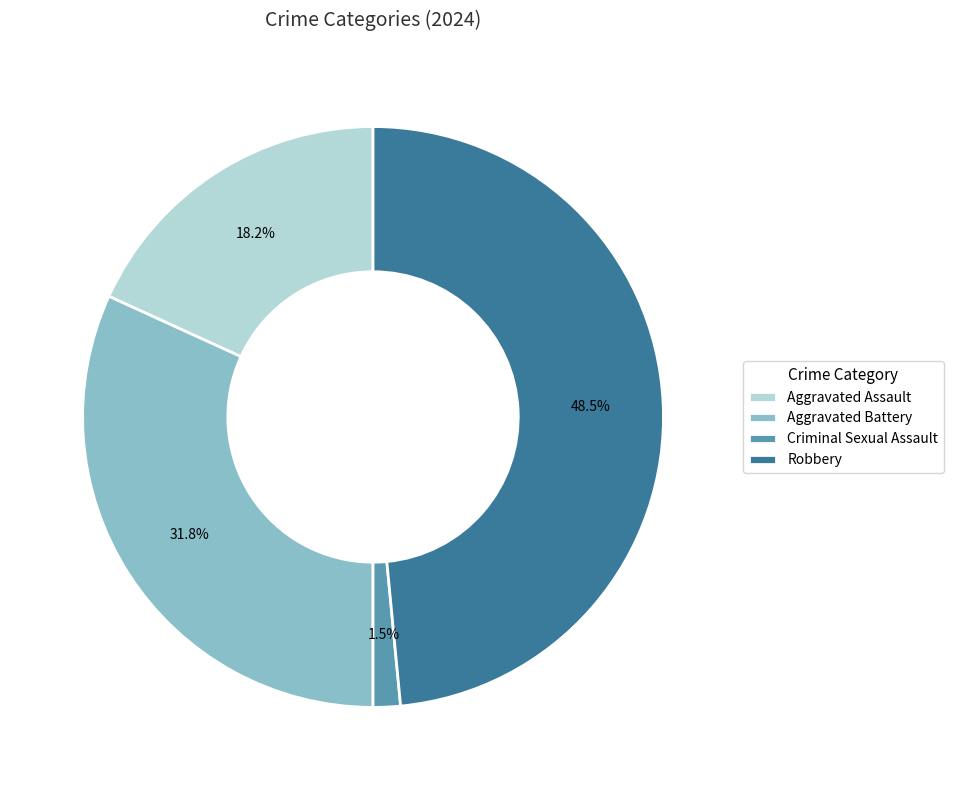

True or false: Aggravated Assault accounts for 18% of the total.

True